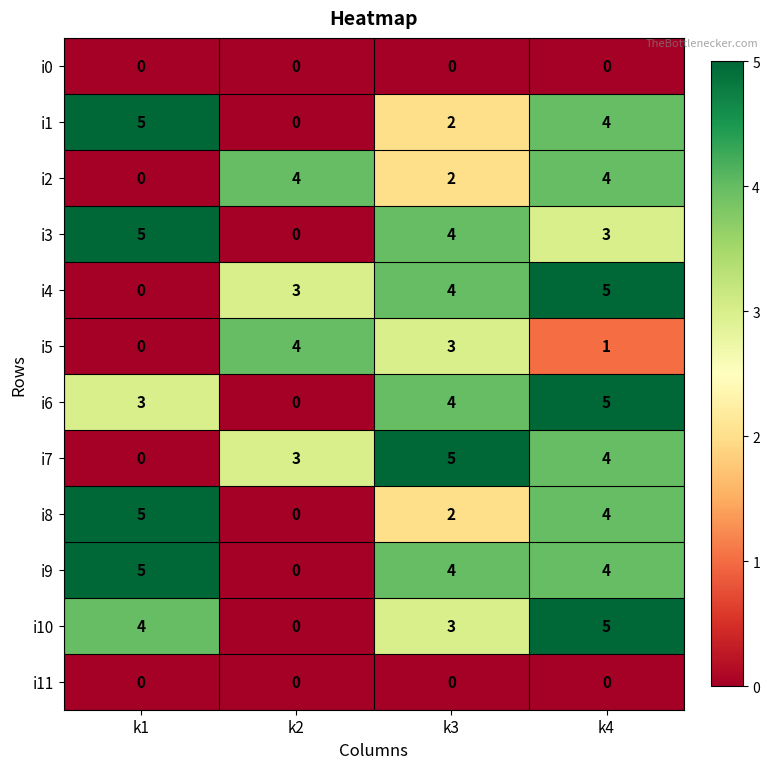

Where is i7 nearest to the value 2?

k2